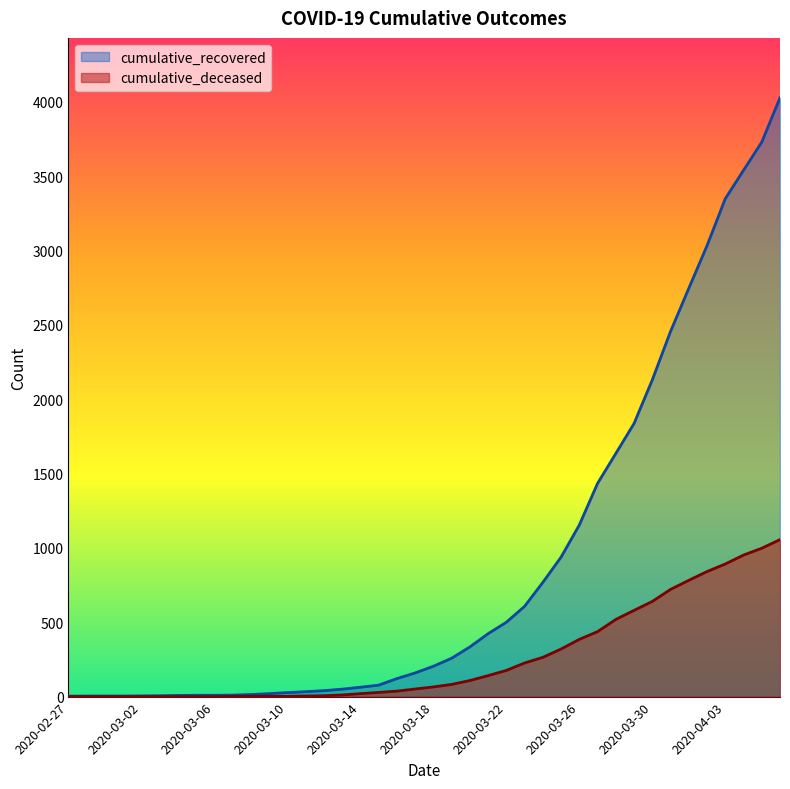

What is the highest value of the cumulative_recovered series?

4028